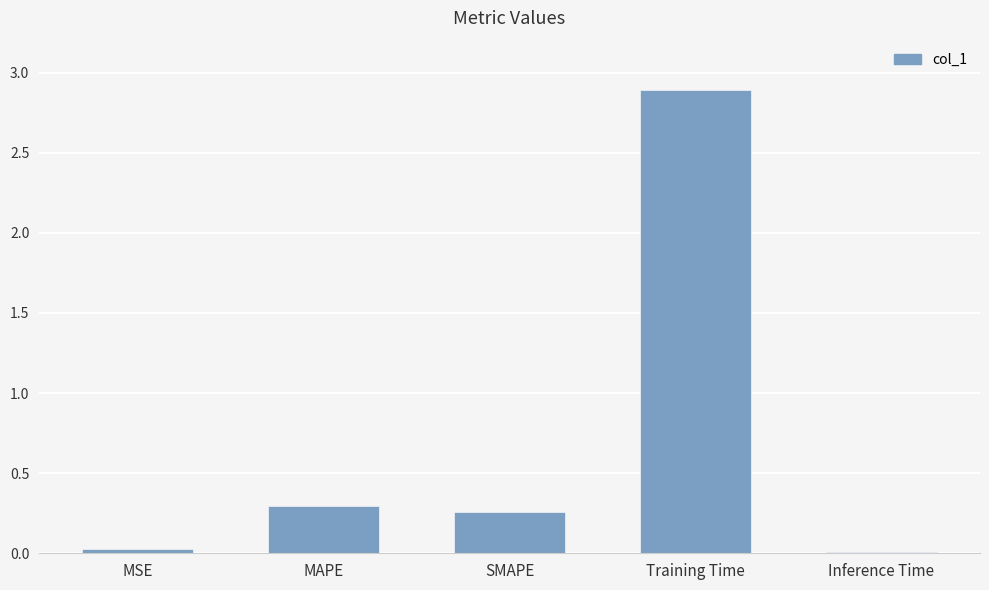

The chart shows a value of 4.7 at Training Time. True or false?

False